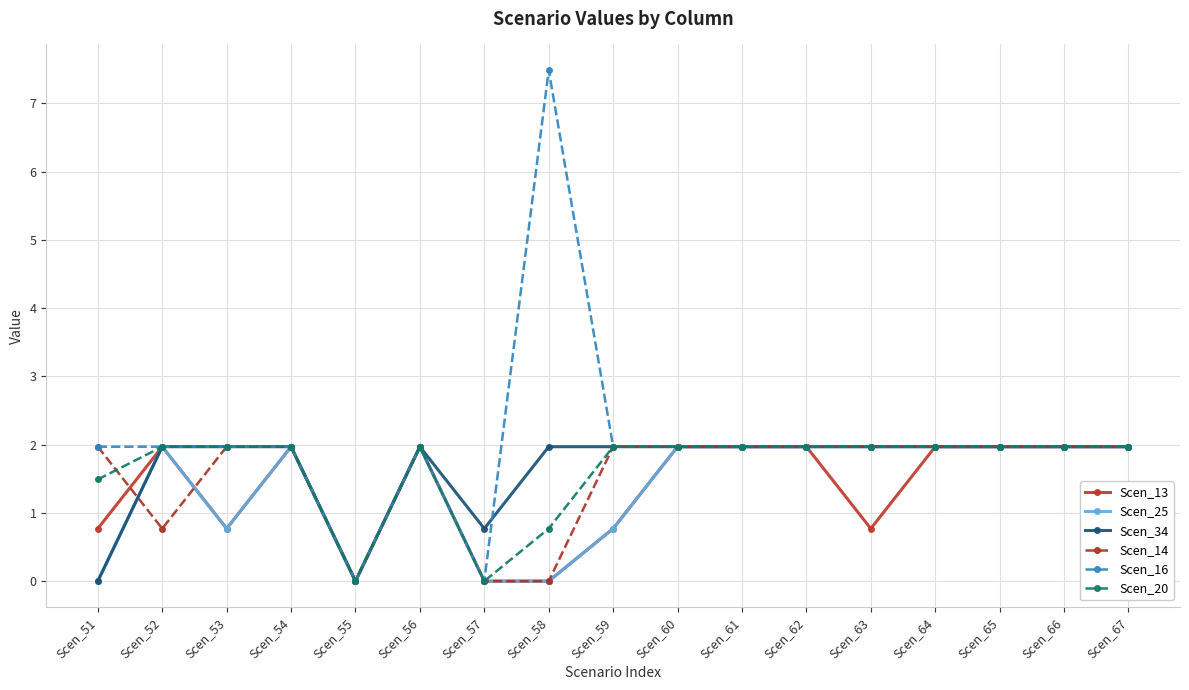

What is the difference between the highest and lowest values at Scen_51?

2.0